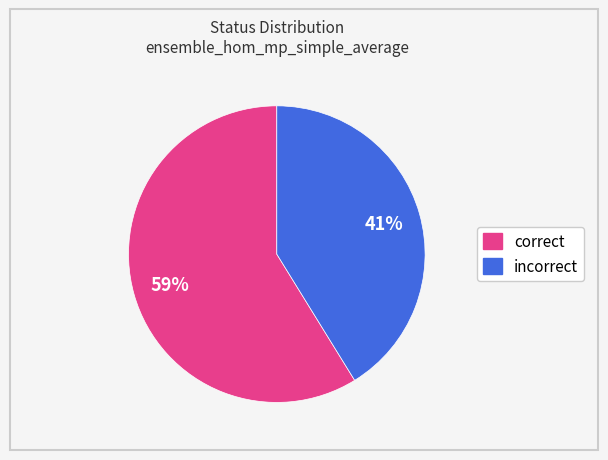

Count the number of slices in the pie.

2